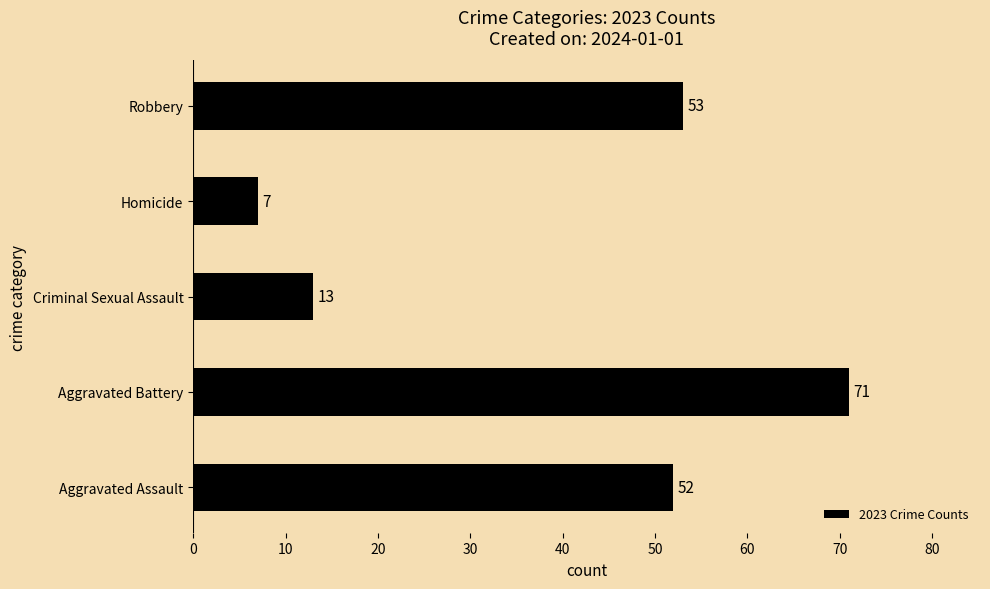

Rank the categories by value from lowest to highest.

Homicide, Criminal Sexual Assault, Aggravated Assault, Robbery, Aggravated Battery